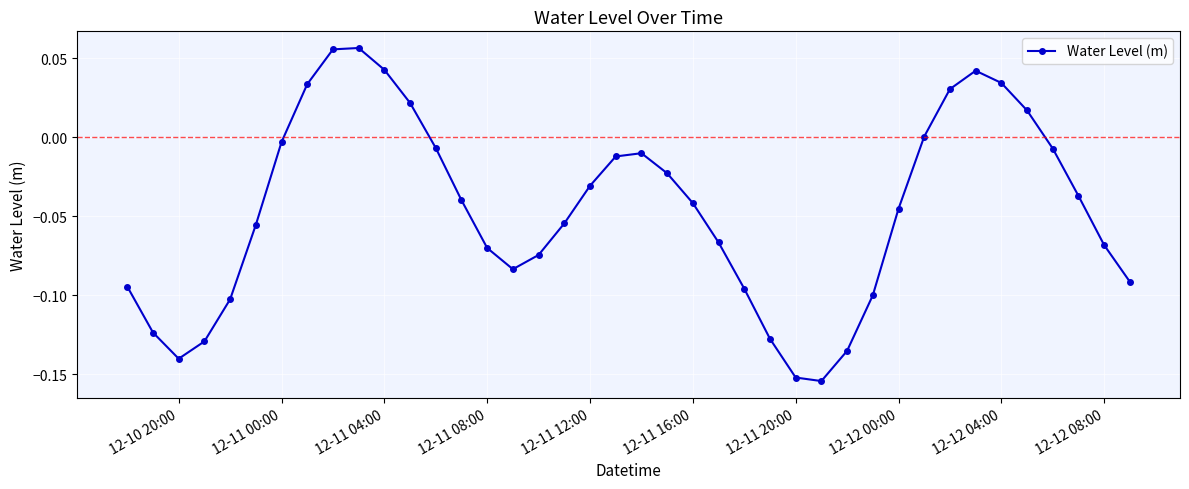

What is the sum of all values?

-1.8